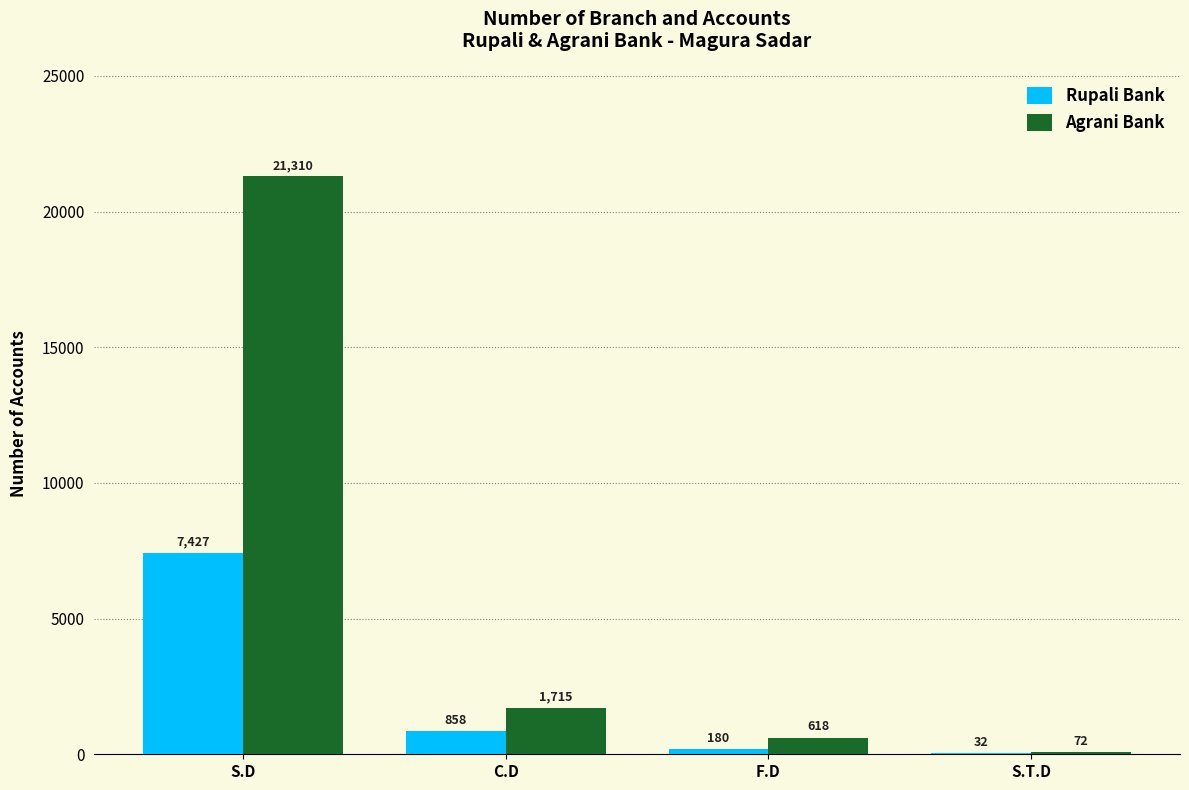

Are the bars grouped side by side (vs. stacked)?

Yes